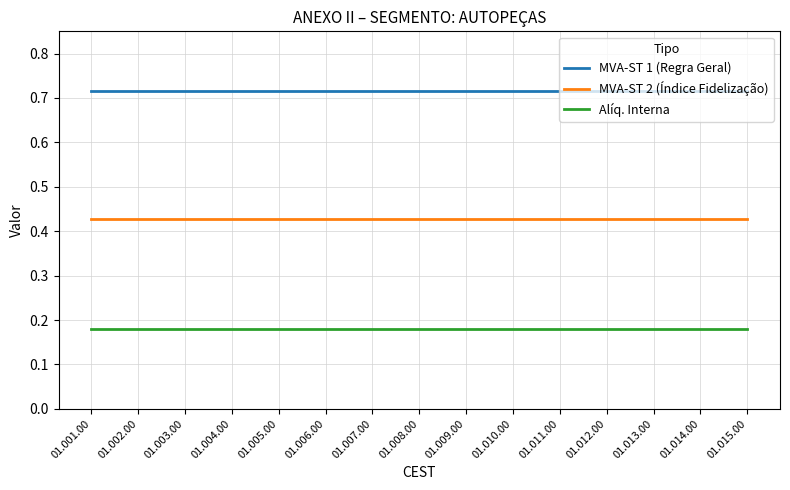

The MVA-ST 1 (Regra Geral) series shows 1.0 at 01.004.00. True or false?

False